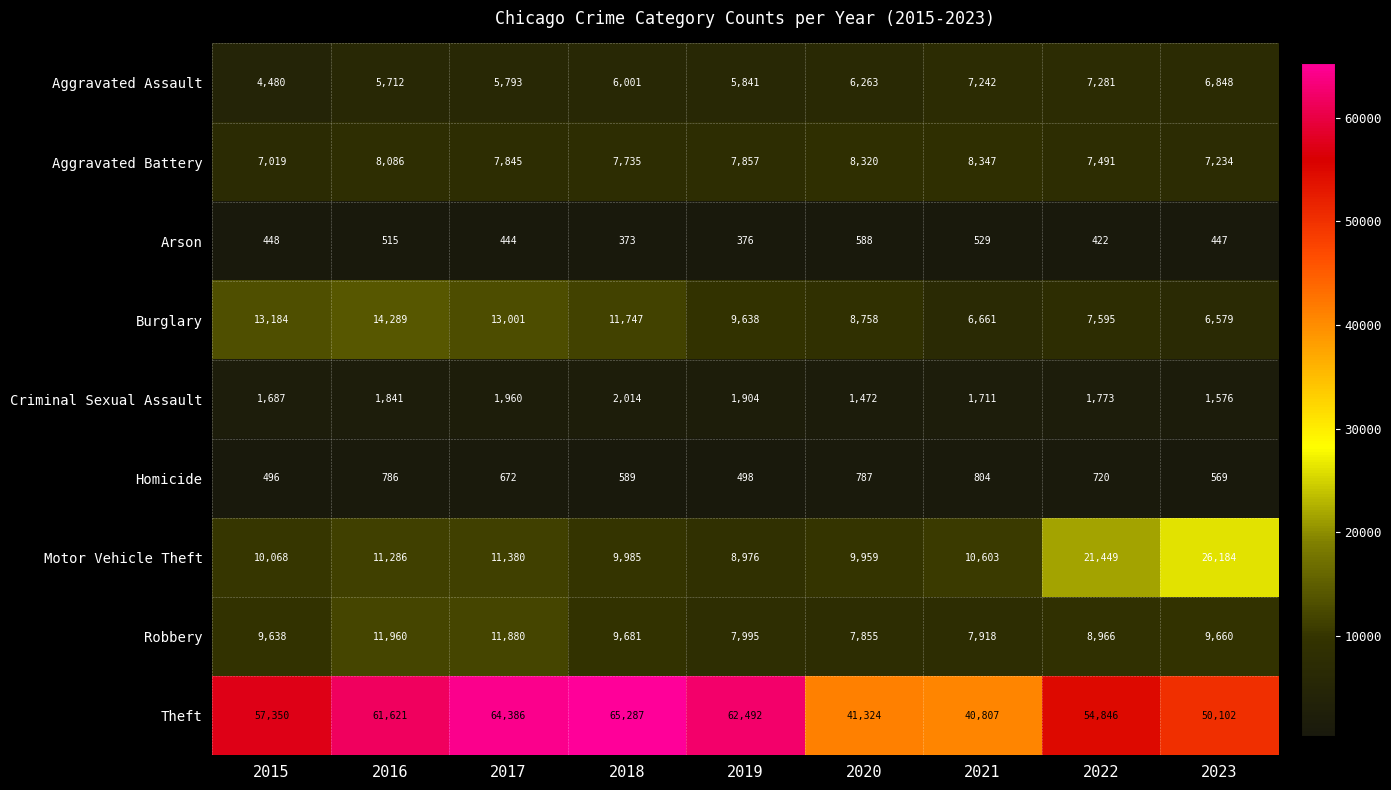

At which label does Motor Vehicle Theft reach its peak?

2023